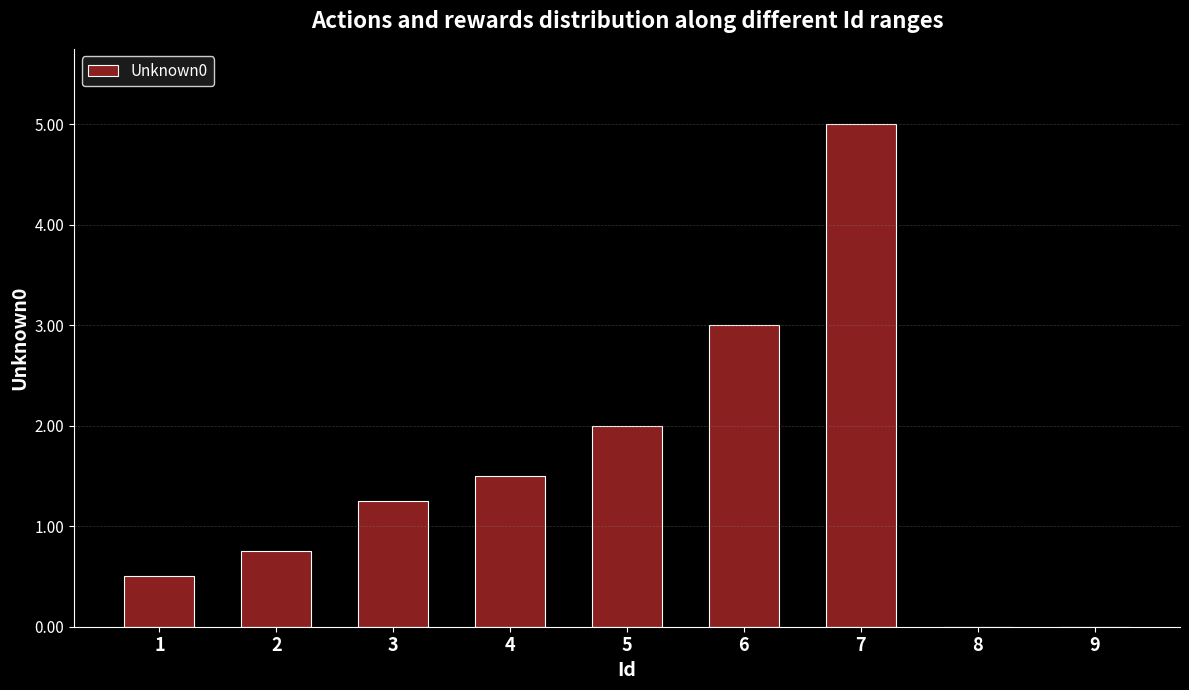

What is the sum of the values at 8 and 1?

0.5